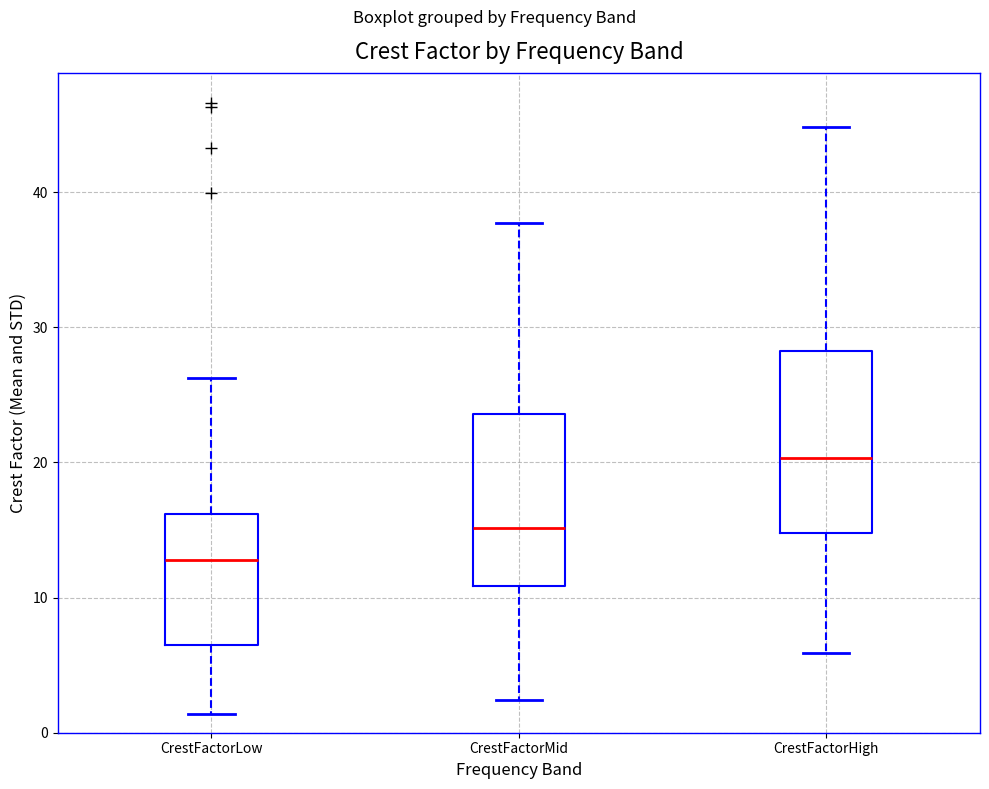

Which box has the lowest median line?

CrestFactorLow